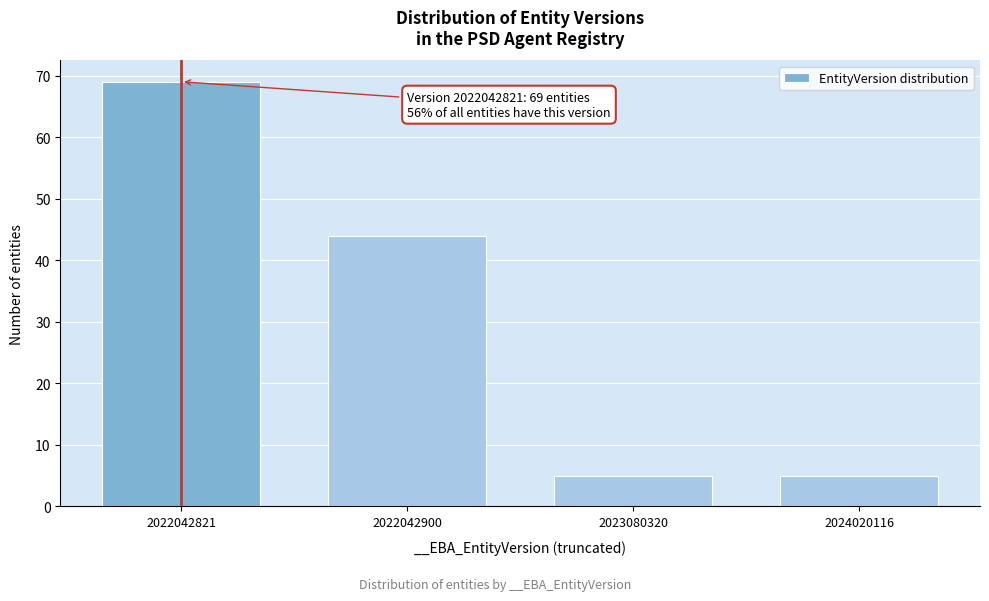

Reading left to right, what are all the values shown in this chart?

2022042821=69	2022042900=44	2023080320=5	2024020116=5